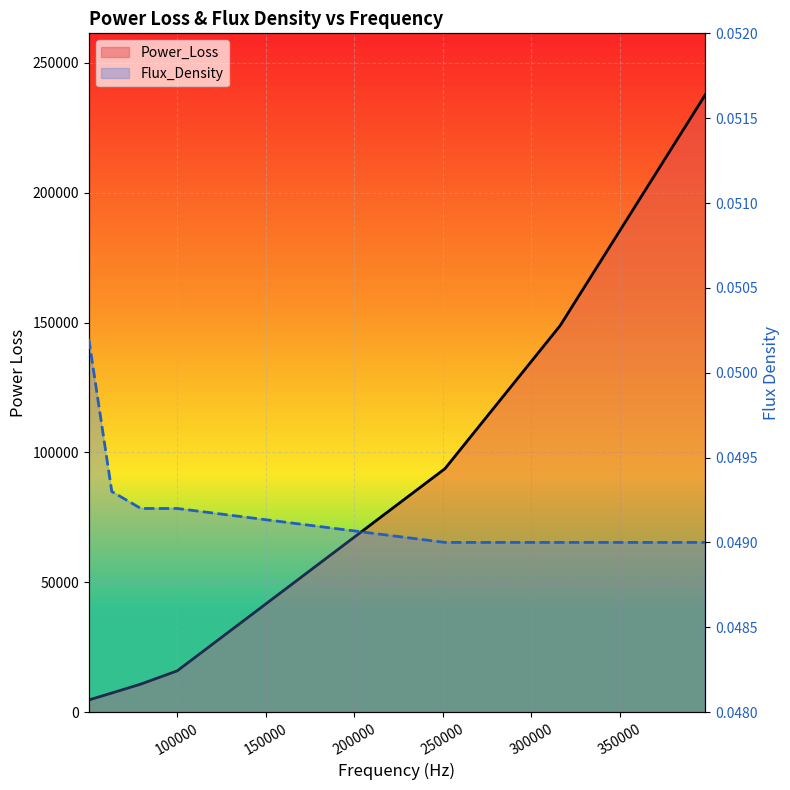

Where is Power_Loss nearest to the value 121156?

251170.0